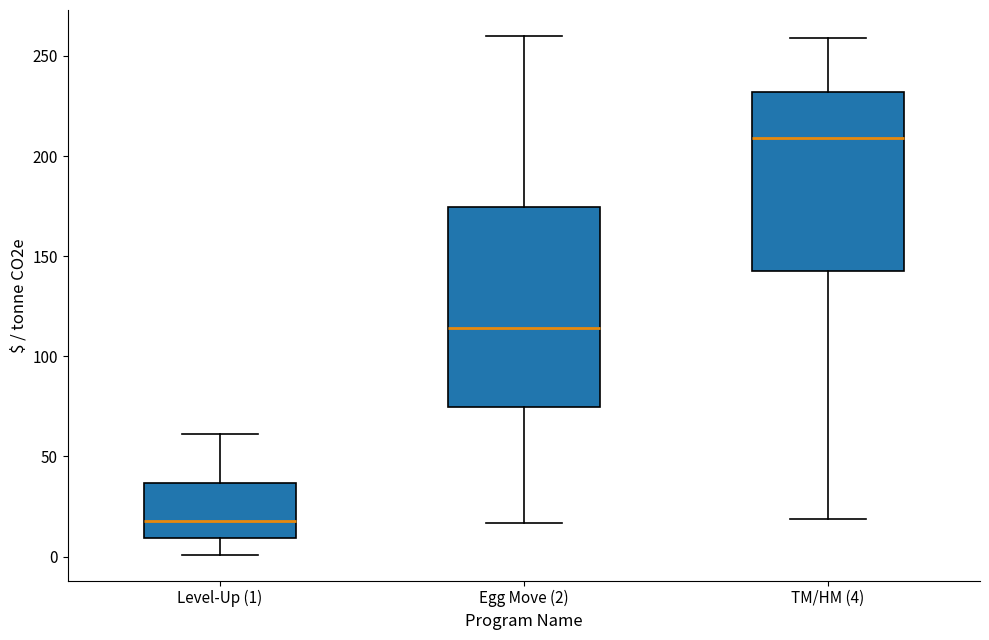

Reading left to right, read every box against the y-axis: the position of its median line, the range the box covers, and the ends of its whiskers. The values are not printed on the chart, so give them approximately, as read against the axis.

Level-Up (1): median 20, box 10 to 35, whiskers 0 to 60
Egg Move (2): median 115, box 75 to 175, whiskers 15 to 260
TM/HM (4): median 210, box 145 to 230, whiskers 20 to 260